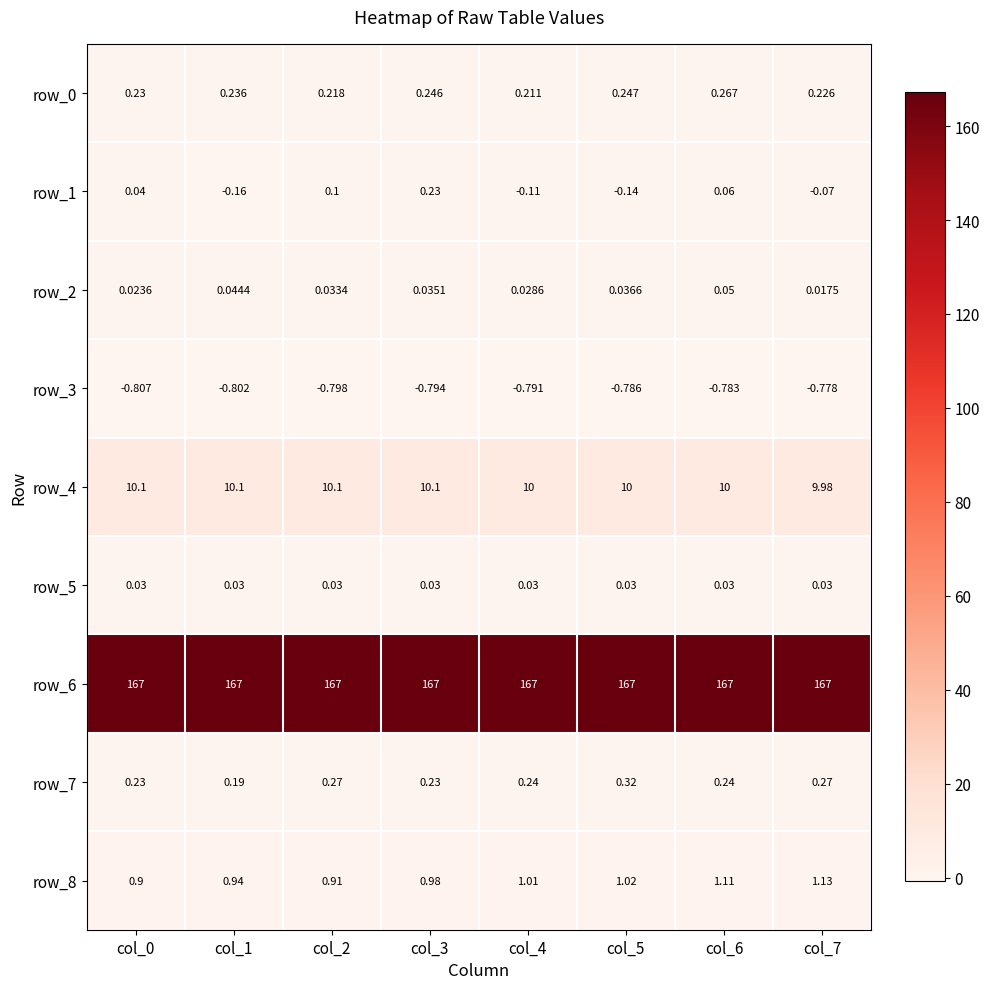

Reading left to right, transcribe all the data shown in this chart.

row_0: col_0=0.2	col_1=0.2	col_2=0.2	col_3=0.2	col_4=0.2	col_5=0.2	col_6=0.3	col_7=0.2
row_1: col_0=0.0	col_1=-0.2	col_2=0.1	col_3=0.2	col_4=-0.1	col_5=-0.1	col_6=0.1	col_7=-0.1
row_2: col_0=0.0	col_1=0.0	col_2=0.0	col_3=0.0	col_4=0.0	col_5=0.0	col_6=0.0	col_7=0.0
row_3: col_0=-0.8	col_1=-0.8	col_2=-0.8	col_3=-0.8	col_4=-0.8	col_5=-0.8	col_6=-0.8	col_7=-0.8
row_4: col_0=10.1	col_1=10.1	col_2=10.1	col_3=10.1	col_4=10.0	col_5=10.0	col_6=10.0	col_7=10.0
row_5: col_0=0.0	col_1=0.0	col_2=0.0	col_3=0.0	col_4=0.0	col_5=0.0	col_6=0.0	col_7=0.0
row_6: col_0=167.2	col_1=167.2	col_2=167.2	col_3=167.2	col_4=167.2	col_5=167.2	col_6=167.2	col_7=167.2
row_7: col_0=0.2	col_1=0.2	col_2=0.3	col_3=0.2	col_4=0.2	col_5=0.3	col_6=0.2	col_7=0.3
row_8: col_0=0.9	col_1=0.9	col_2=0.9	col_3=1.0	col_4=1.0	col_5=1.0	col_6=1.1	col_7=1.1